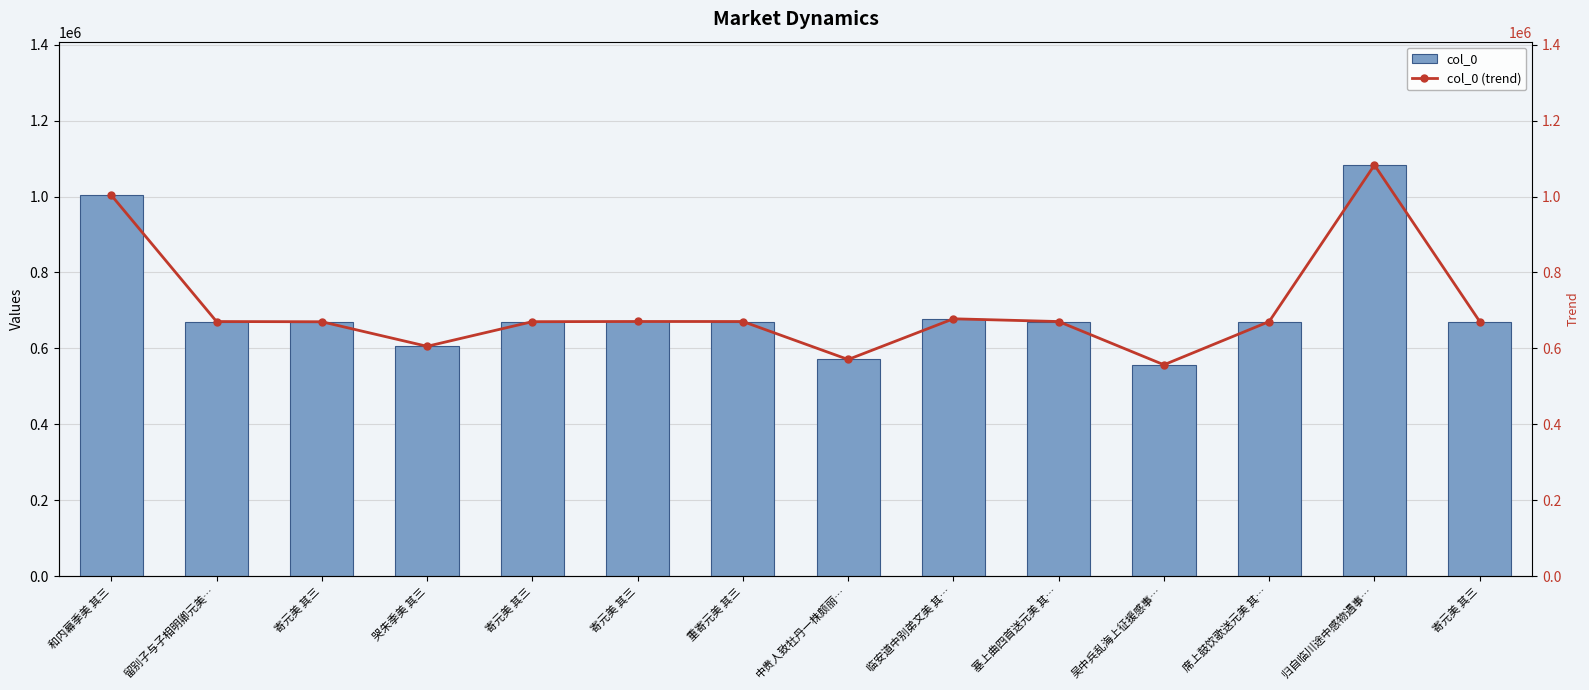

Which series has the widest spread of values?

col_0